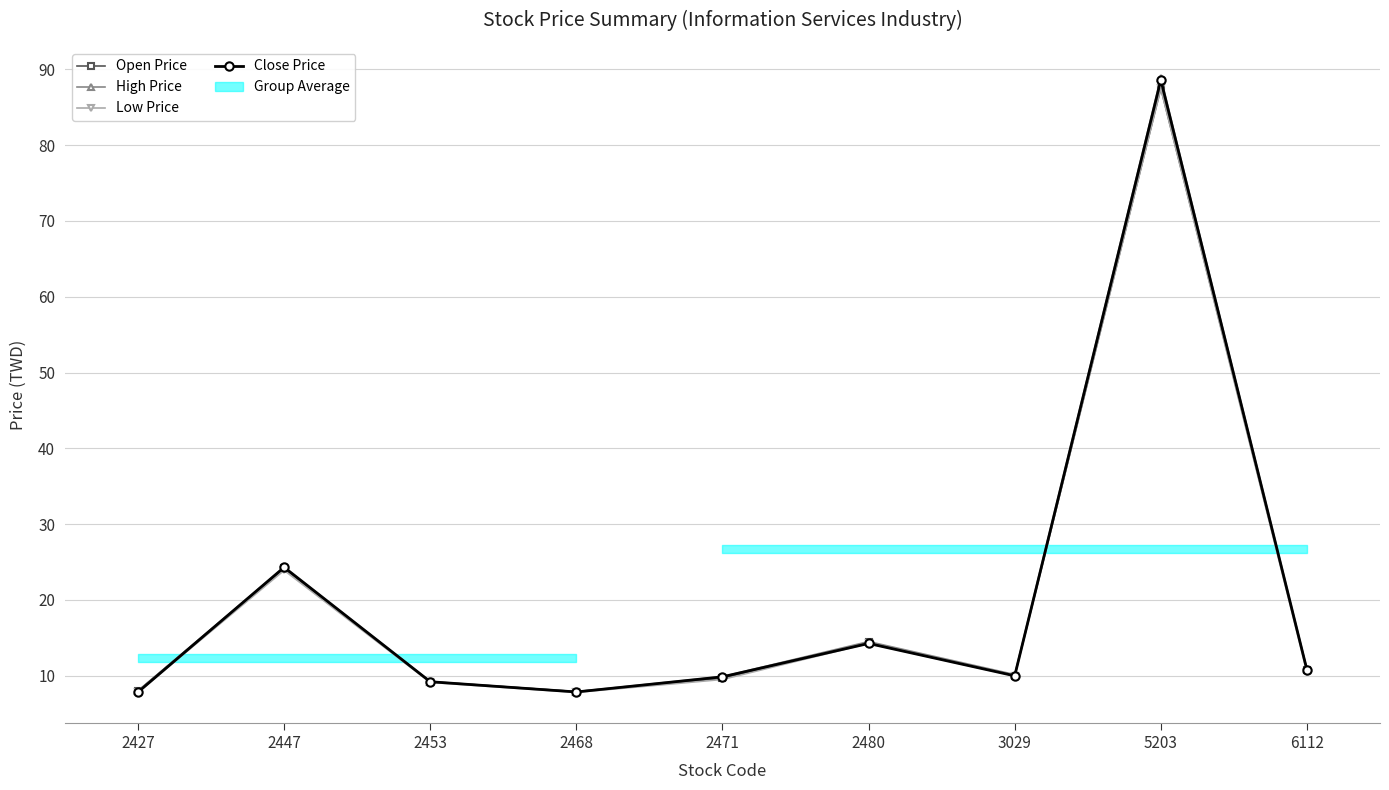

Which has a higher value, 6112 or 2468?

6112